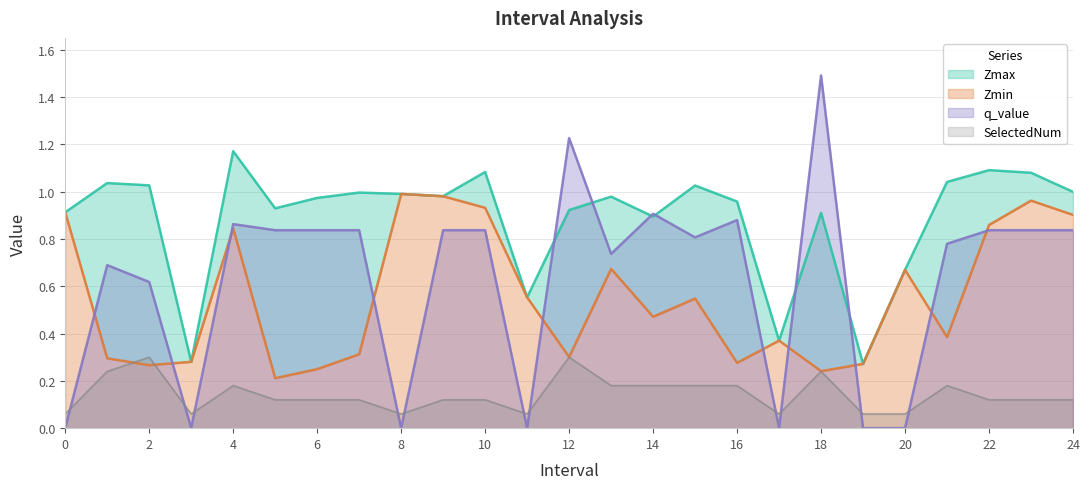

Reading right to left, what are all the values shown in this chart?

Zmax: 24=1.0	23=1.1	22=1.1	21=1.0	20=0.7	19=0.3	18=0.9	17=0.4	16=1.0	15=1.0	14=0.9	13=1.0	12=0.9	11=0.6	10=1.1	9=1.0	8=1.0	7=1.0	6=1.0	5=0.9	4=1.2	3=0.3	2=1.0	1=1.0	0=0.9
Zmin: 24=0.9	23=1.0	22=0.9	21=0.4	20=0.7	19=0.3	18=0.2	17=0.4	16=0.3	15=0.5	14=0.5	13=0.7	12=0.3	11=0.6	10=0.9	9=1.0	8=1.0	7=0.3	6=0.2	5=0.2	4=0.8	3=0.3	2=0.3	1=0.3	0=0.9
q_value: 24=0.8	23=0.8	22=0.8	21=0.8	20=0.0	19=0.0	18=1.5	17=0.0	16=0.9	15=0.8	14=0.9	13=0.7	12=1.2	11=0.0	10=0.8	9=0.8	8=0.0	7=0.8	6=0.8	5=0.8	4=0.9	3=0.0	2=0.6	1=0.7	0=0.0
SelectedNum: 24=0.1	23=0.1	22=0.1	21=0.2	20=0.1	19=0.1	18=0.2	17=0.1	16=0.2	15=0.2	14=0.2	13=0.2	12=0.3	11=0.1	10=0.1	9=0.1	8=0.1	7=0.1	6=0.1	5=0.1	4=0.2	3=0.1	2=0.3	1=0.2	0=0.1